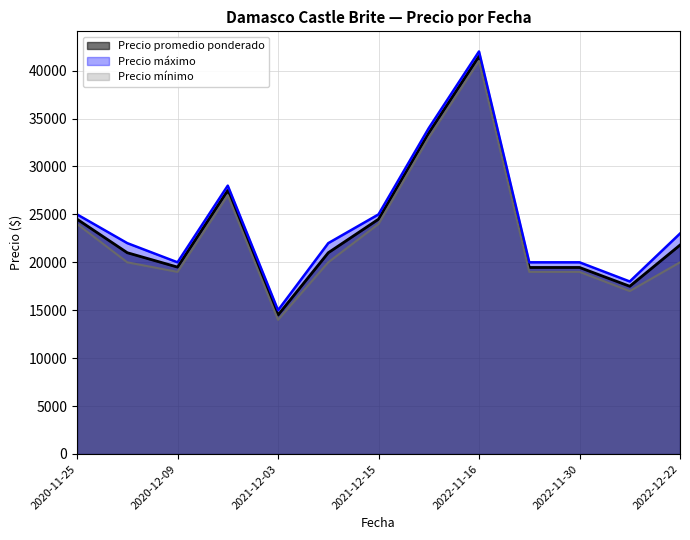

At how many categories does at least one series exceed 21716?

8